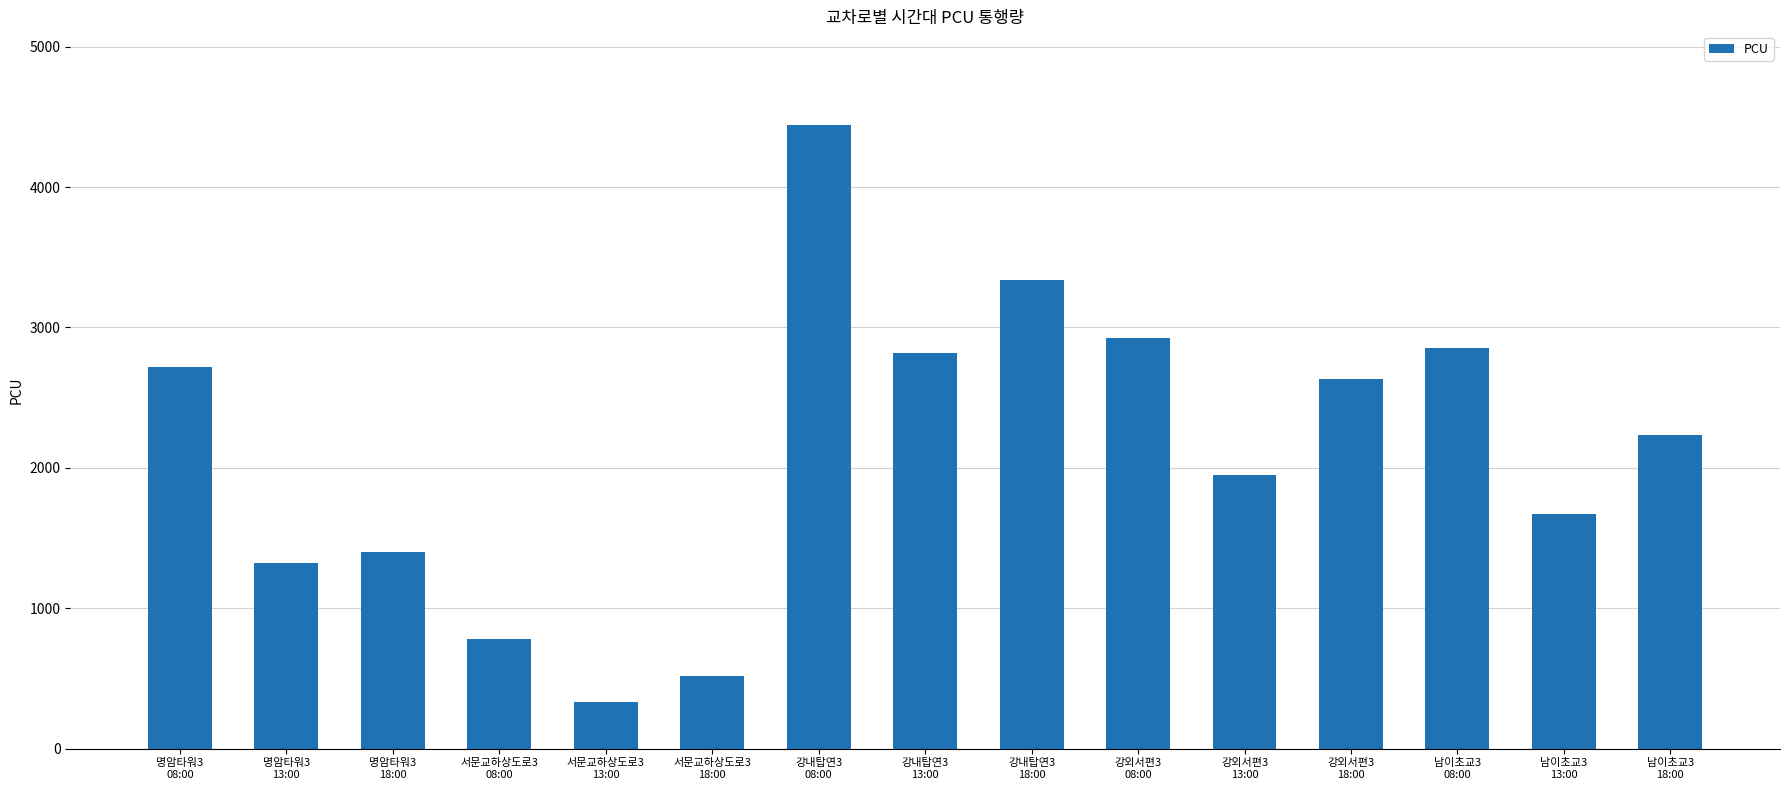

What is the sum of the values at 서문교하상도로3
18:00 and 남이초교3
18:00?

2752